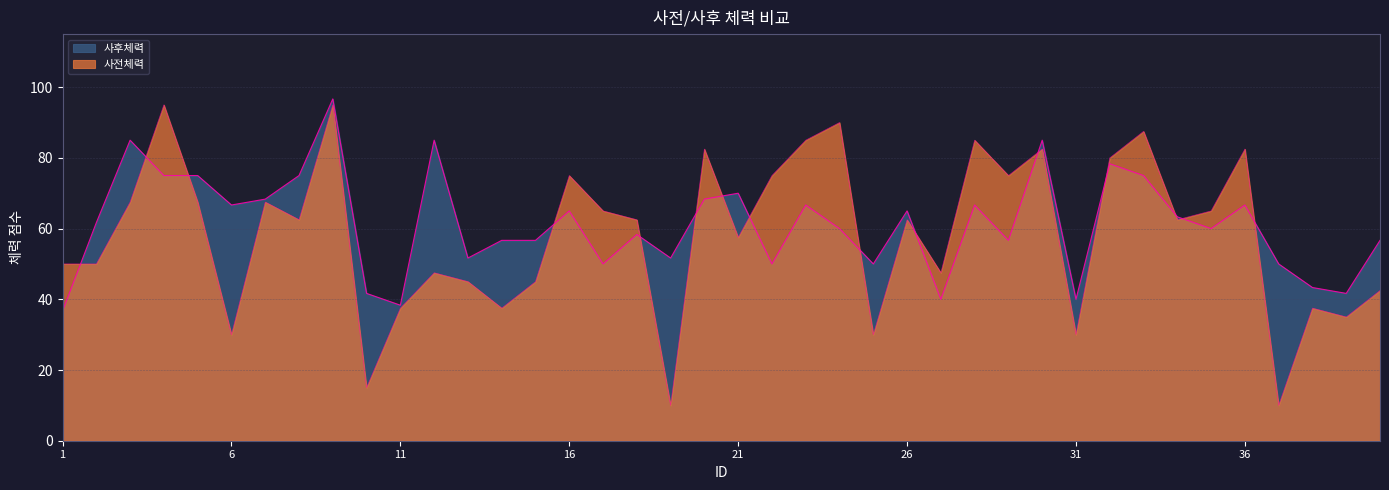

Reading right to left, transcribe all the data shown in this chart.

사전체력: 40=42.5	39=35.0	38=37.5	37=10.0	36=82.5	35=65.0	34=62.5	33=87.5	32=80.0	31=30.0	30=82.5	29=75.0	28=85.0	27=47.5	26=62.5	25=30.0	24=90.0	23=85.0	22=75.0	21=57.5	20=82.5	19=10.0	18=62.5	17=65.0	16=75.0	15=45.0	14=37.5	13=45.0	12=47.5	11=37.5	10=15.0	9=95.0	8=62.5	7=67.5	6=30.0	5=67.5	4=95.0	3=67.5	2=50.0	1=50.0
사후체력: 40=56.7	39=41.7	38=43.3	37=50.0	36=66.7	35=60.0	34=63.3	33=75.0	32=78.3	31=40.0	30=85.0	29=56.7	28=66.7	27=40.0	26=65.0	25=50.0	24=60.0	23=66.7	22=50.0	21=70.0	20=68.3	19=51.7	18=58.3	17=50.0	16=65.0	15=56.7	14=56.7	13=51.7	12=85.0	11=38.3	10=41.7	9=96.7	8=75.0	7=68.3	6=66.7	5=75.0	4=75.0	3=85.0	2=61.7	1=36.7